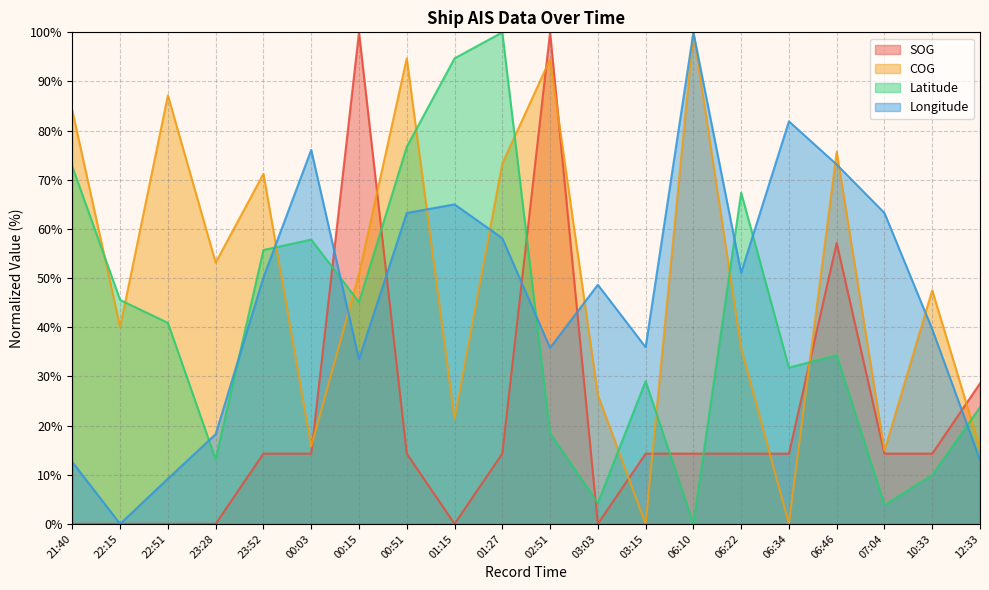

What is the difference between the highest and lowest values at 01:15?

94.7